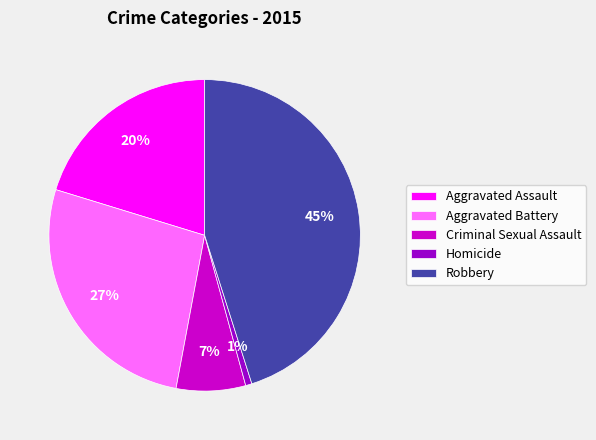

True or false: Criminal Sexual Assault accounts for 7% of the total.

True